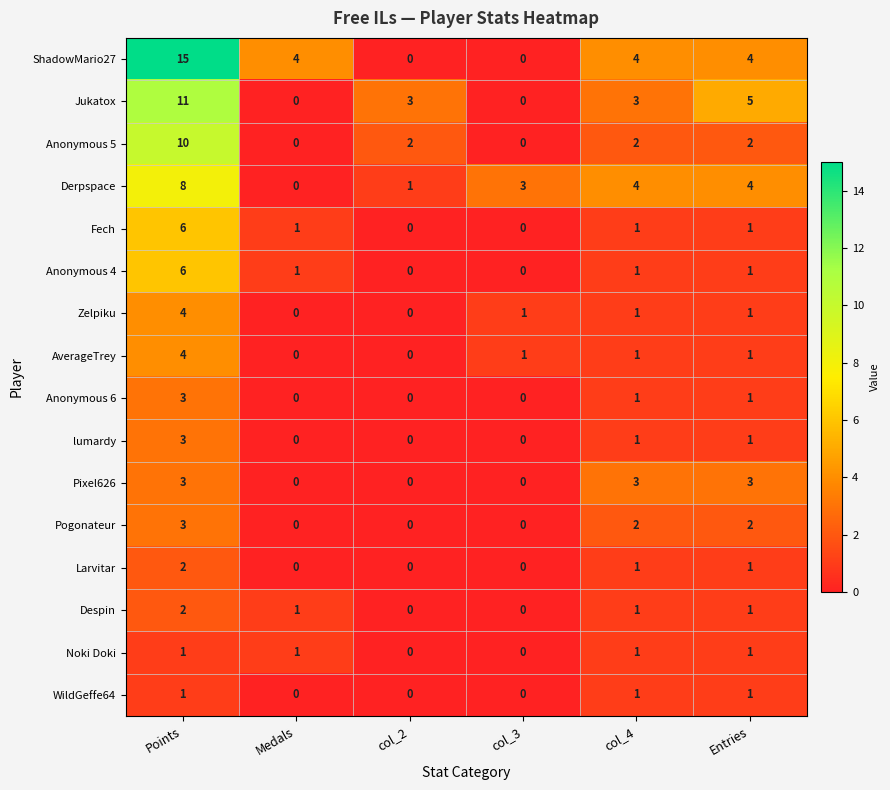

What is the difference between the maximum and second lowest values in the lumardy series?

3